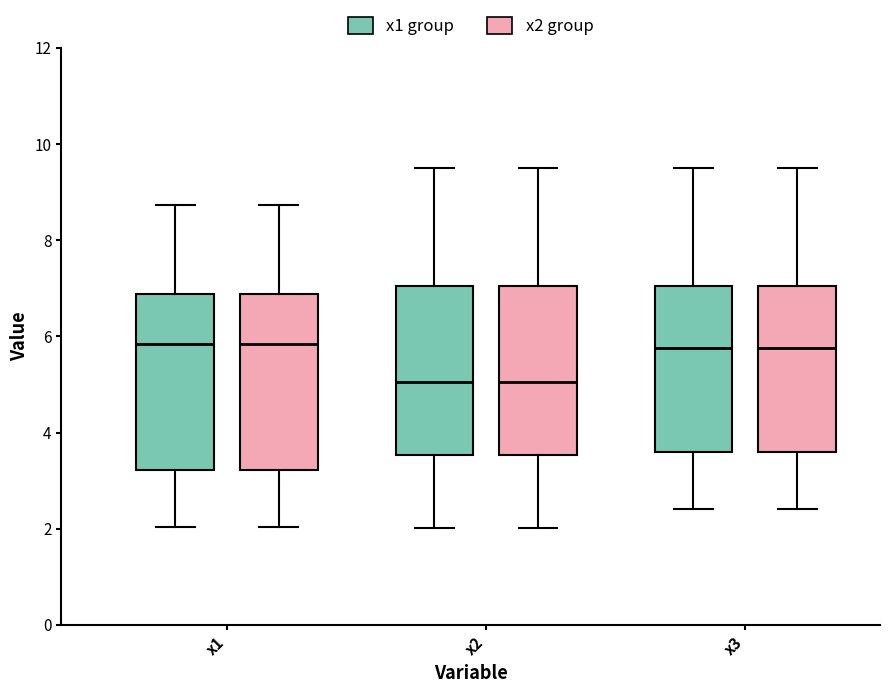

Where does the lower whisker of the box for x2 (x1 group) end on the y-axis? The values are not printed on the chart, so give them approximately, as read against the axis.

2.0